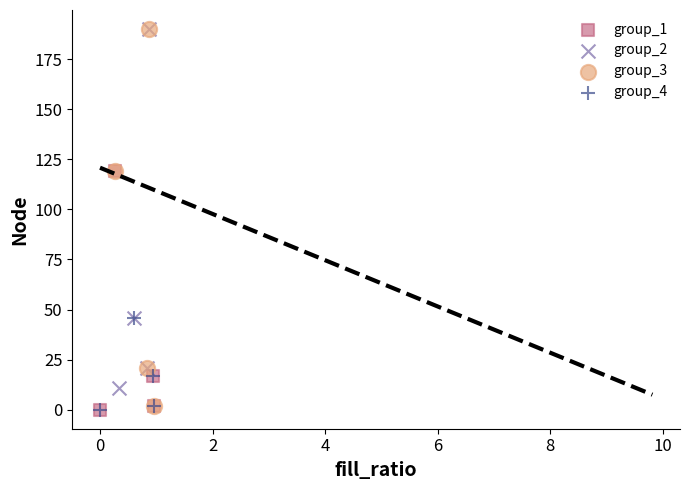

What are all the series names shown in the legend?

group_1, group_2, group_3, group_4